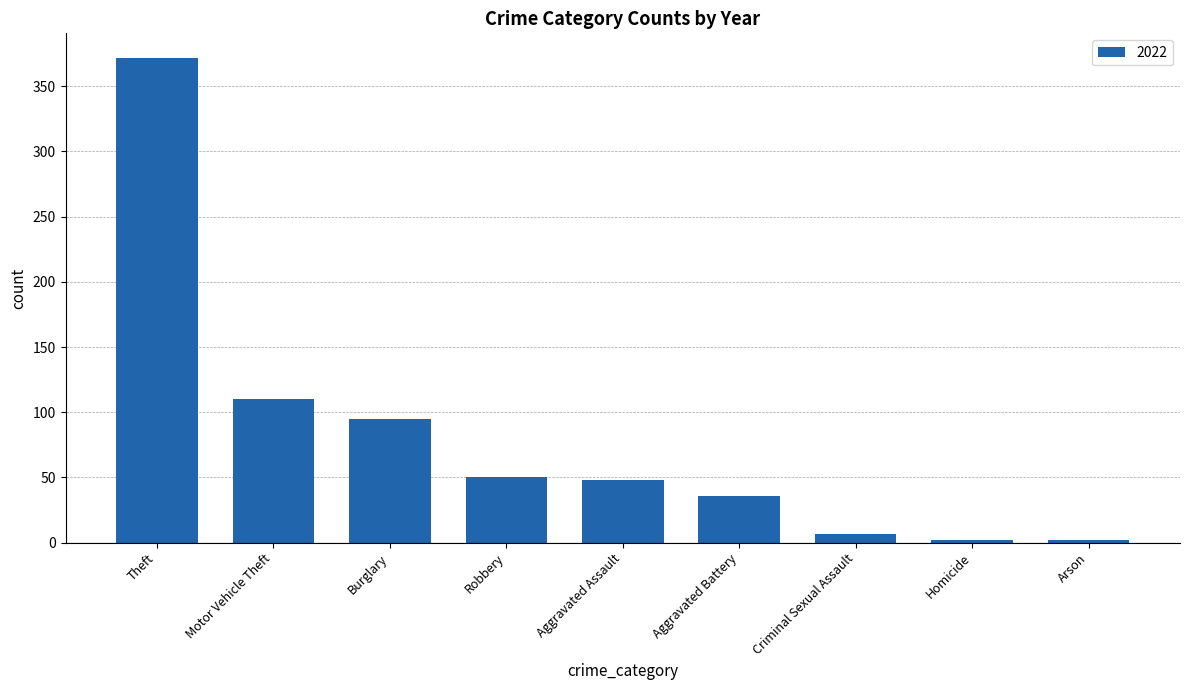

What is the label of the 5th bar from the right?

Aggravated Assault